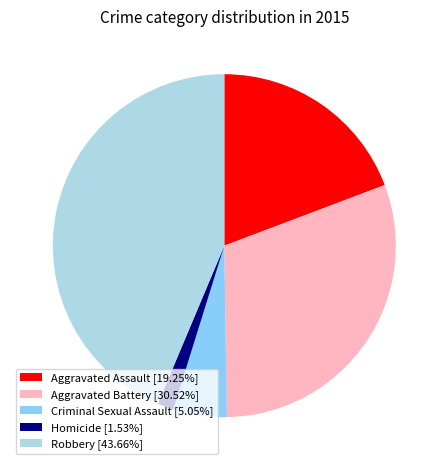

Combined, do Aggravated Assault [19.25%] and Criminal Sexual Assault [5.05%] account for over 50%?

No